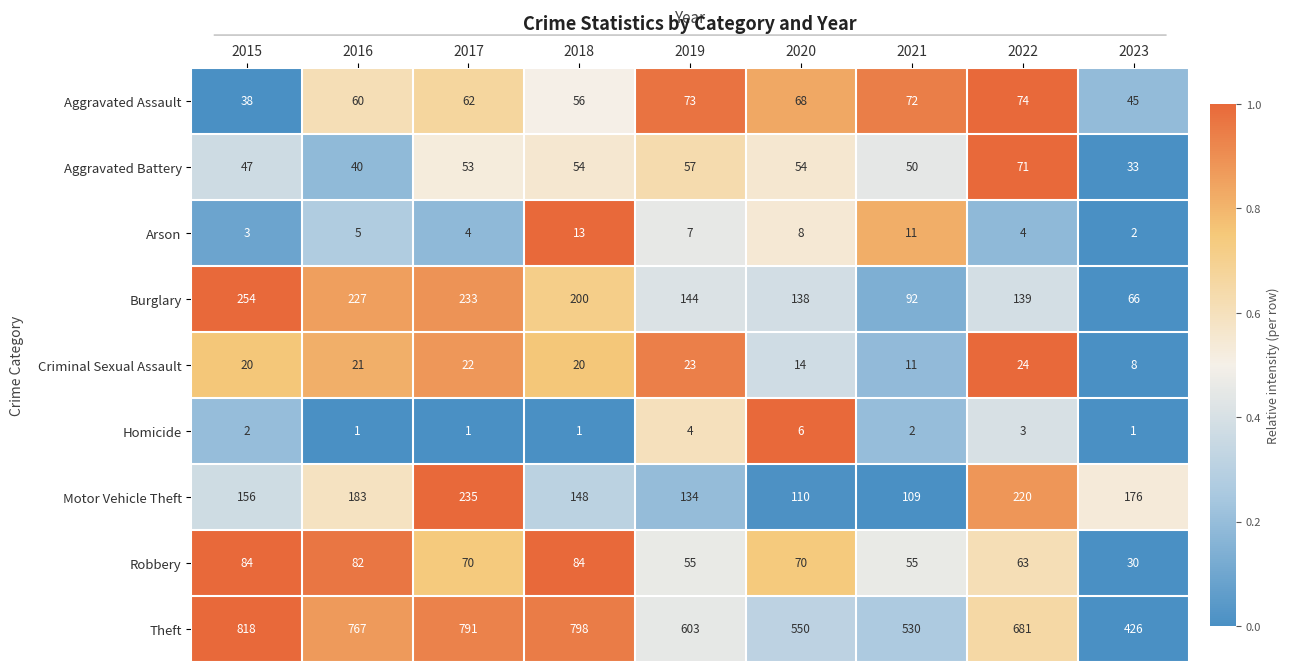

True or false: Aggravated Assault has a value of 60 at 2016.

True